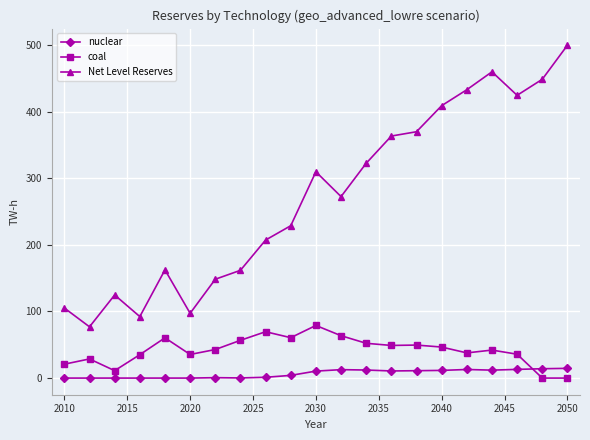

What is the maximum value for Net Level Reserves?

499.6